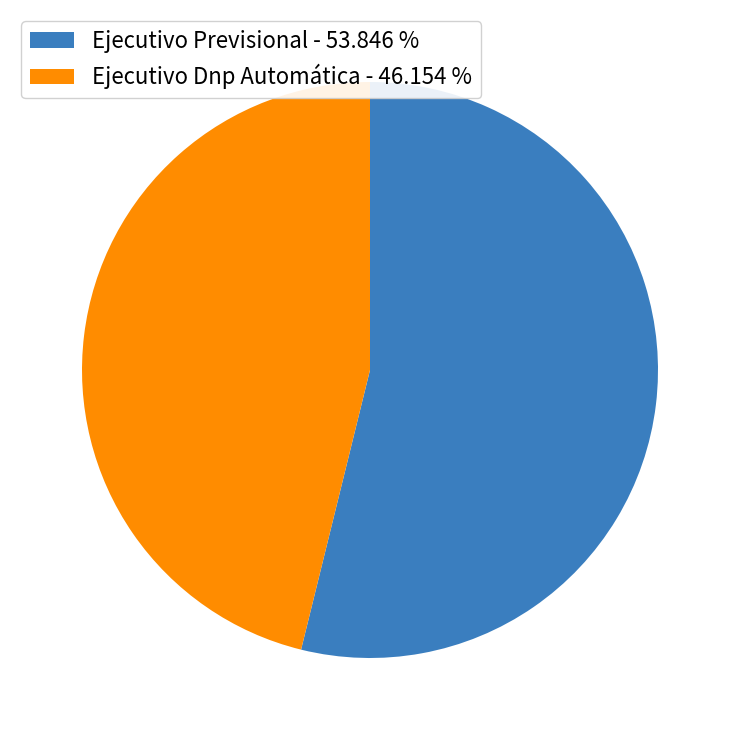

Count the number of slices in the pie.

2